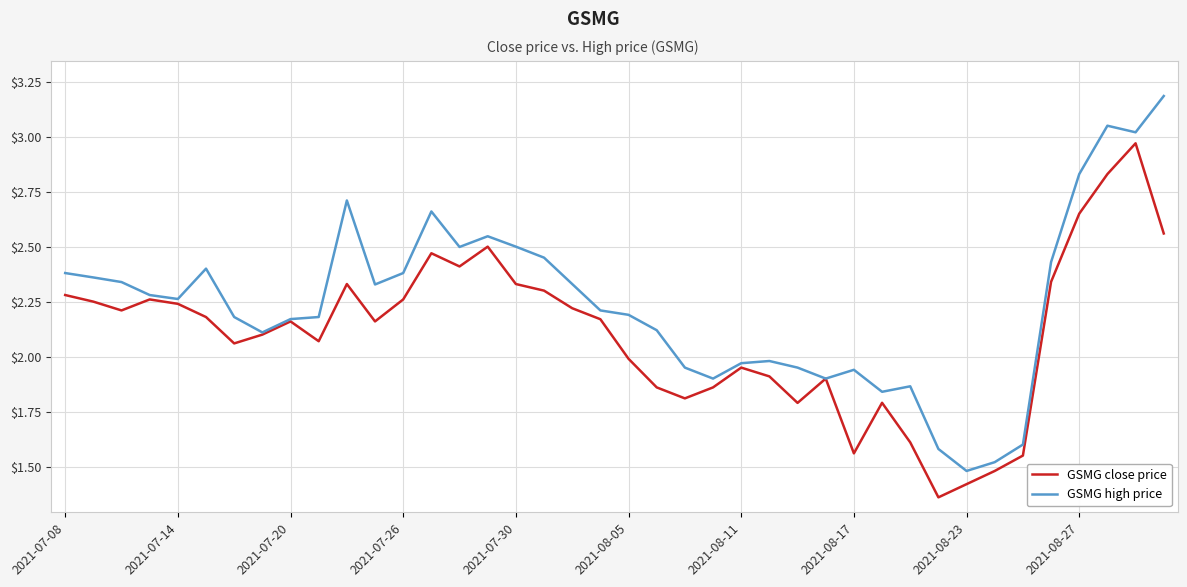

Which series has the largest total across all categories?

GSMG high price